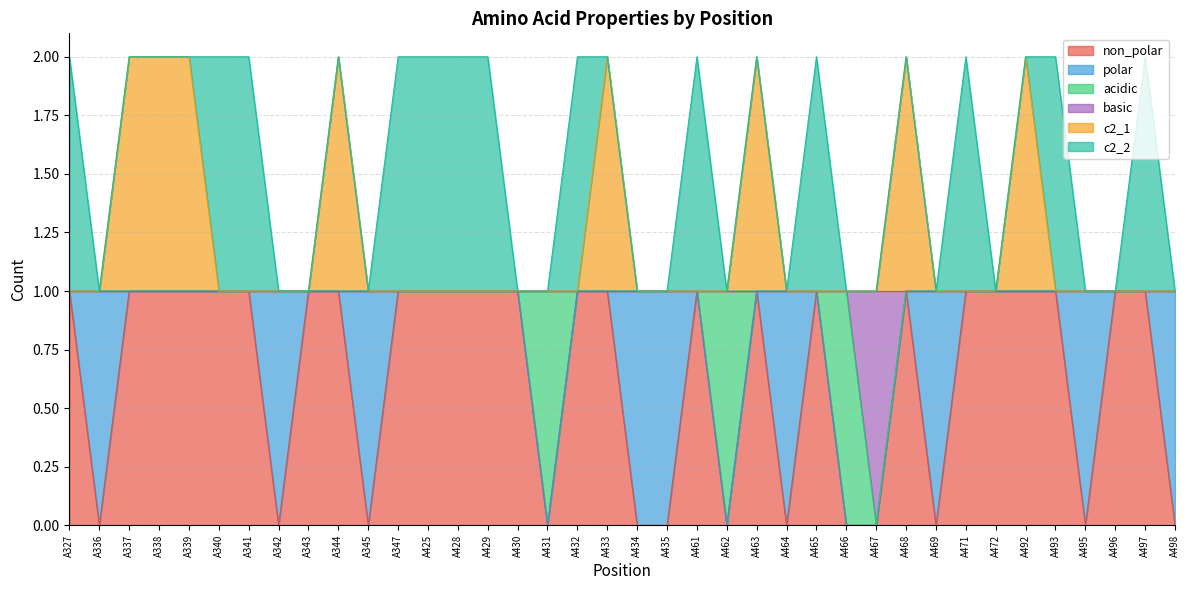

The value of non_polar at A339 is 1. True or false?

True